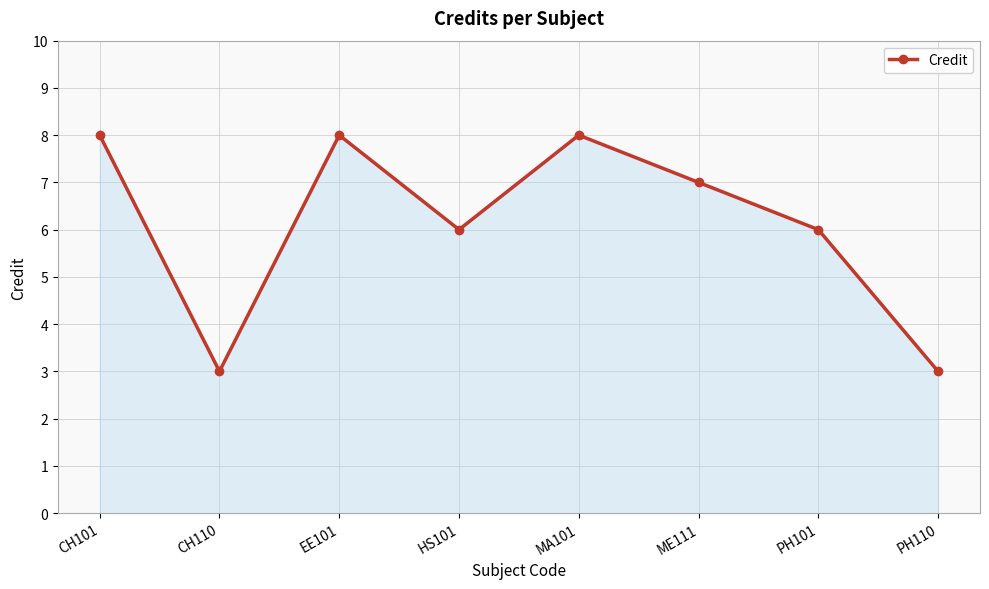

What is the minimum value shown in the chart?

3